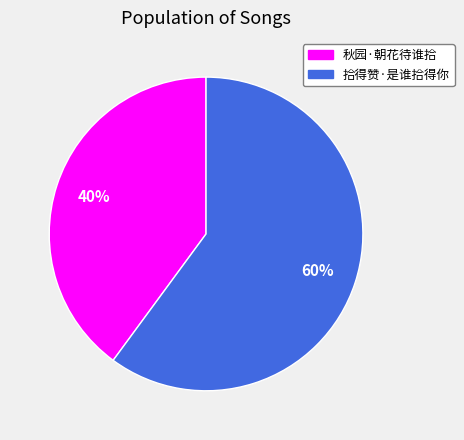

Which slice is the smallest?

秋园·朝花待谁拾